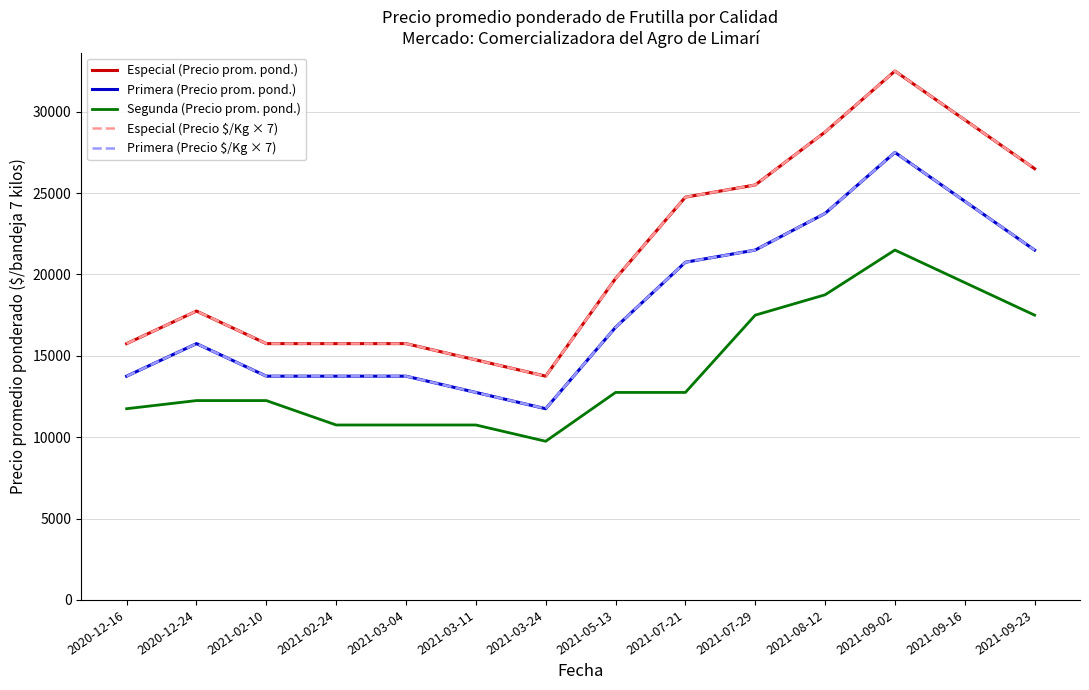

What is the greatest value displayed?

32501